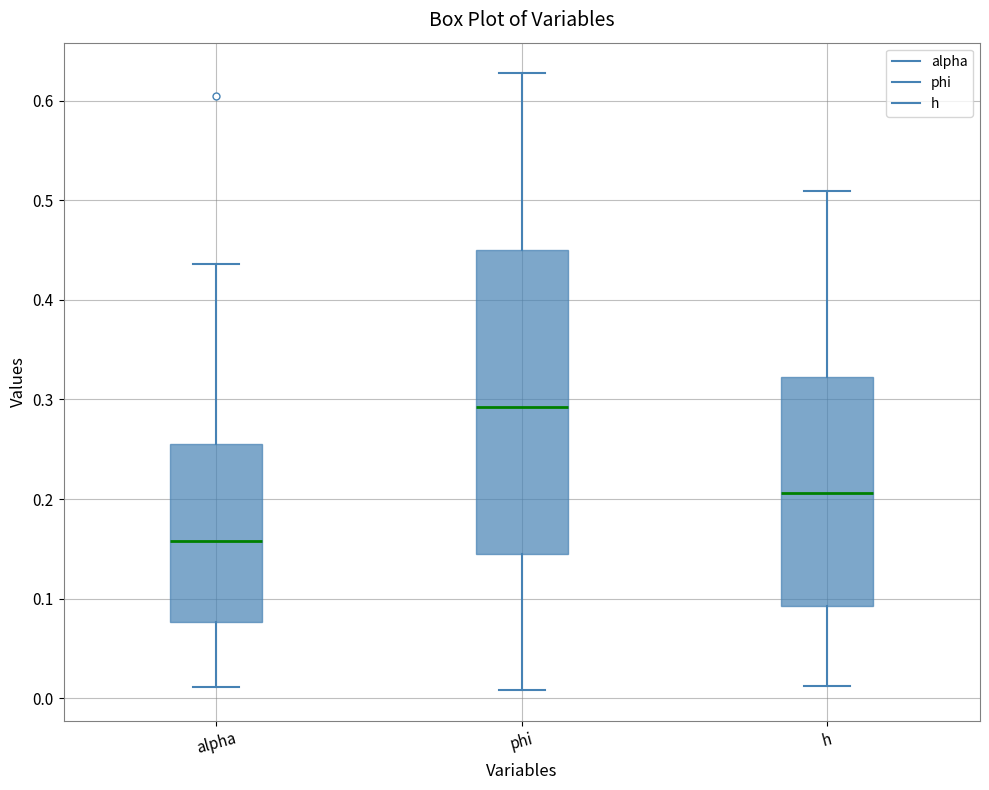

Reading left to right, read every box against the y-axis: the position of its median line, the range the box covers, and the ends of its whiskers. The values are not printed on the chart, so give them approximately, as read against the axis.

alpha: median 0.16, box 0.08 to 0.26, whiskers 0.01 to 0.44
phi: median 0.29, box 0.14 to 0.45, whiskers 0.01 to 0.63
h: median 0.21, box 0.09 to 0.32, whiskers 0.01 to 0.51